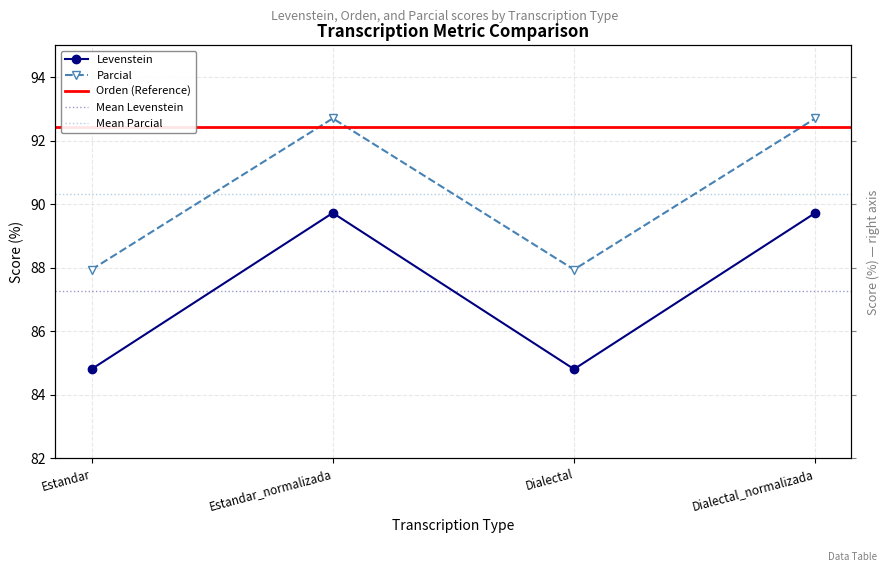

What is the spread (max minus min) of values at Estandar_normalizada?

3.0